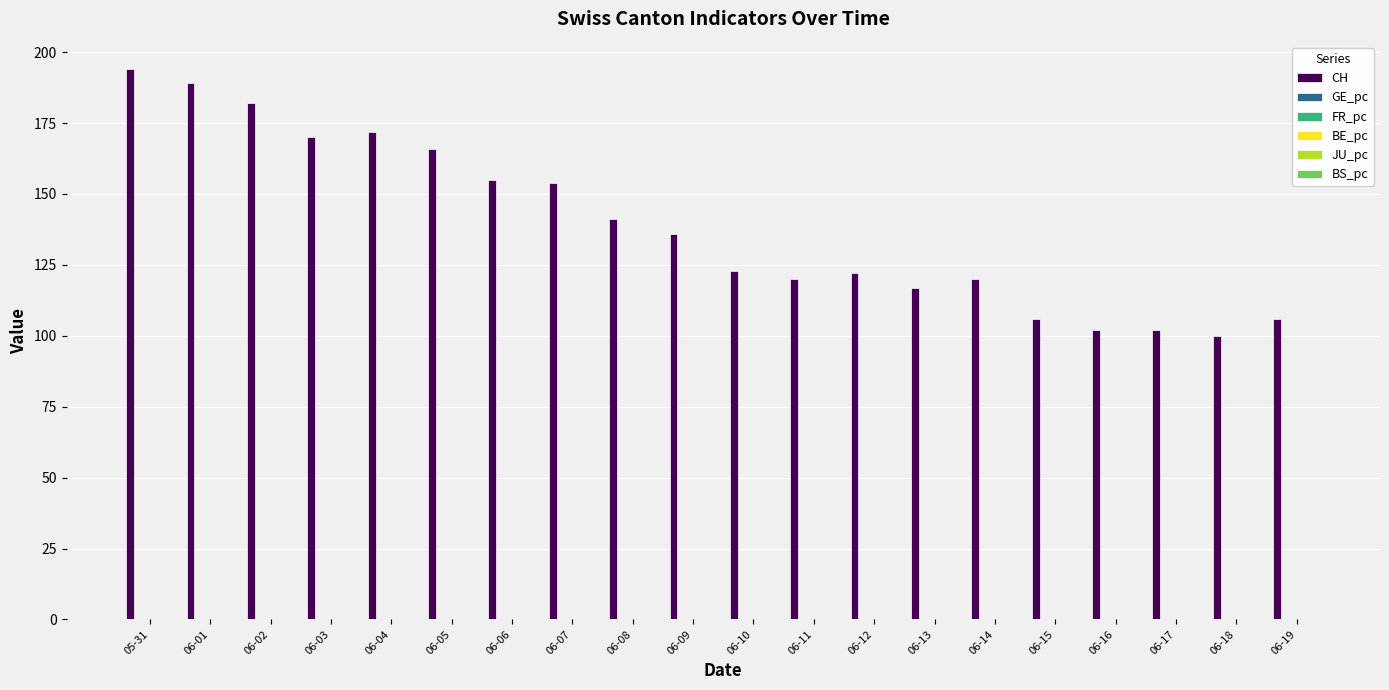

What is the total value across all series at 06-13?

117.0